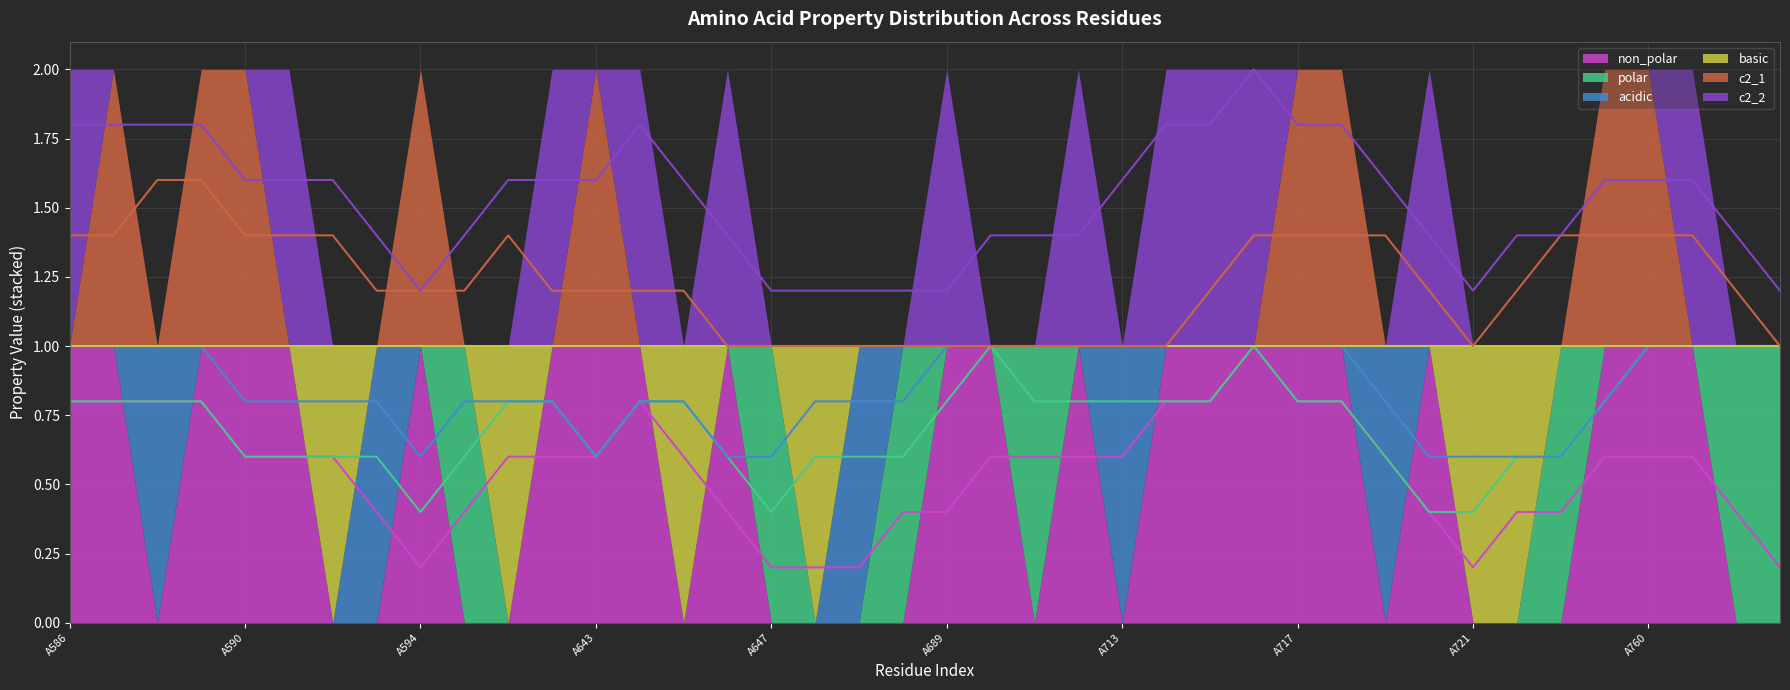

Count the c2_2 values in the range 0 to 1.

40